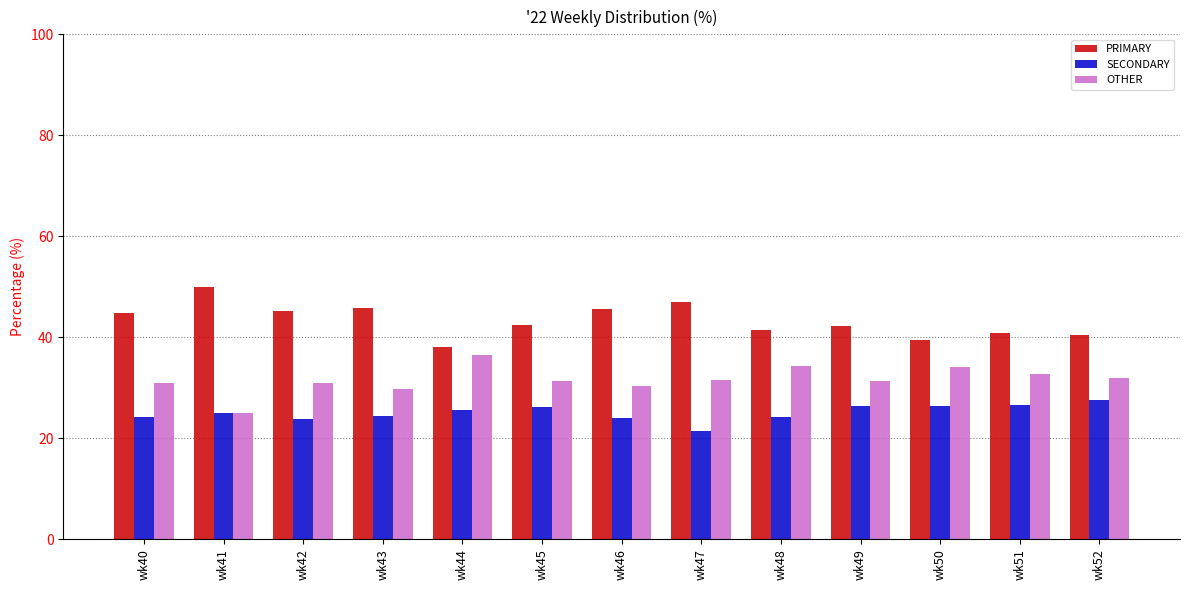

What is the value of the OTHER bar at the 13th from the left?

31.9